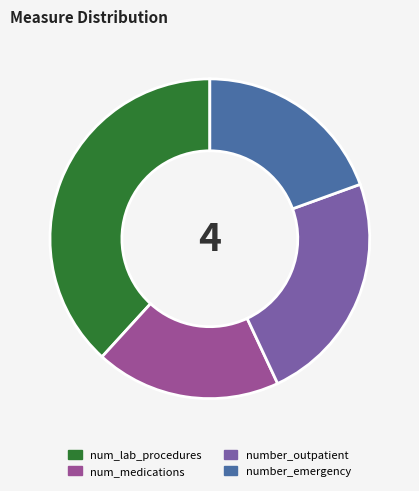

True or false: num_lab_procedures accounts for 46% of the total.

False